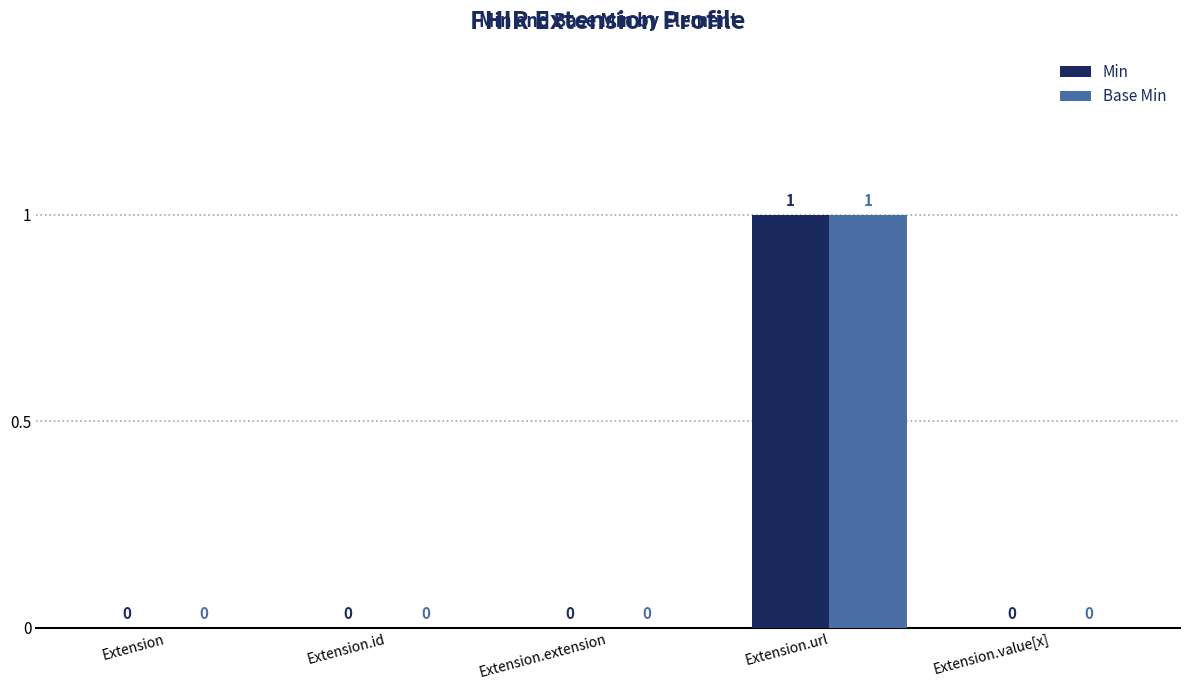

Which label corresponds to the largest value in the chart?

Extension.url